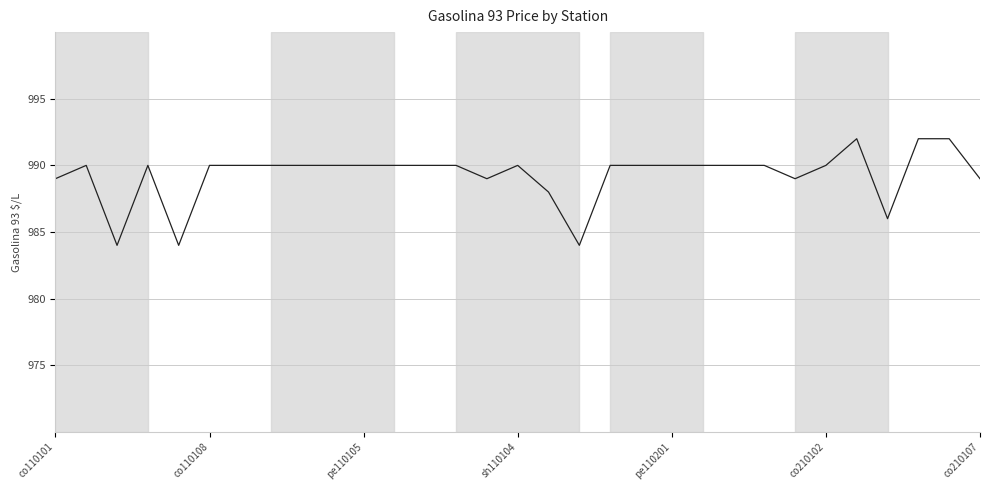

What is the sum of all values?

30668